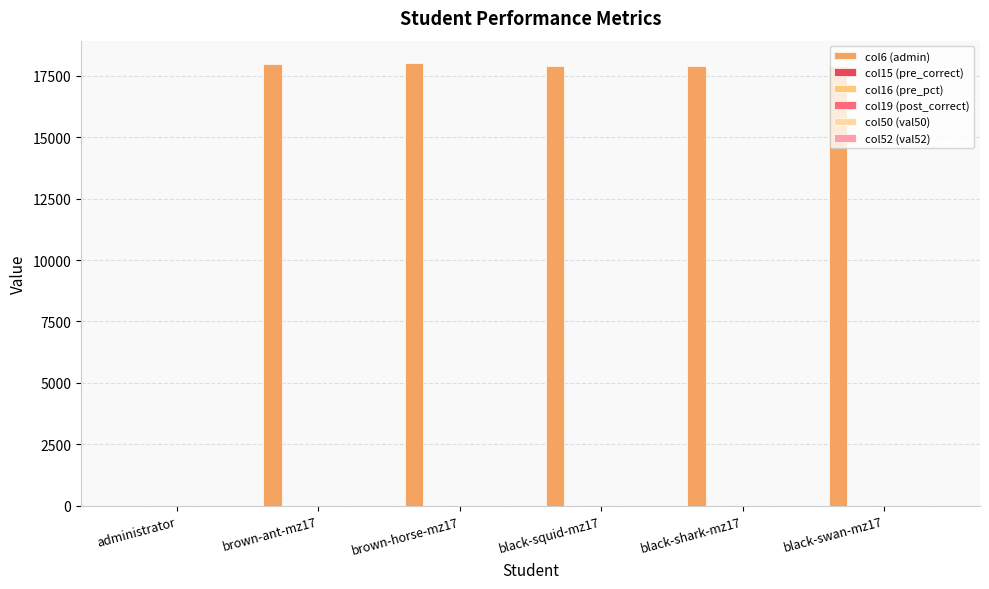

Which series has the largest total across all categories?

col6 (admin)